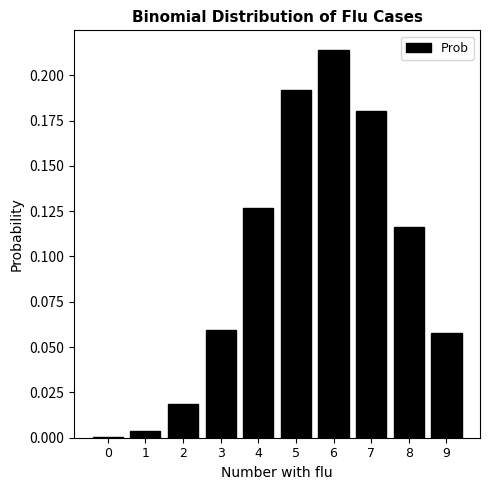

Is it true that the value at 1 is 0.0?

True